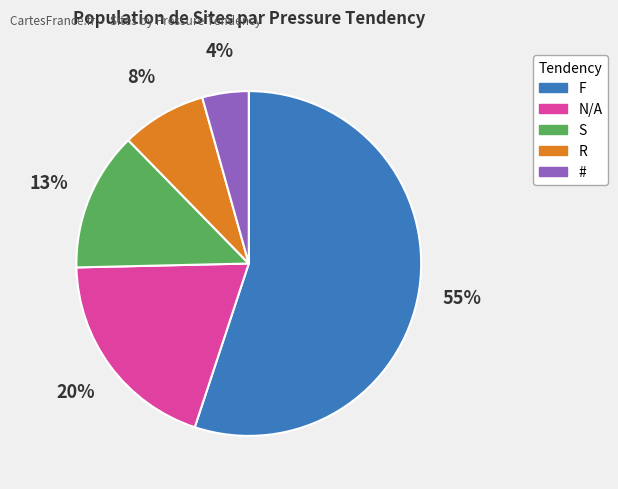

Does F represent more than half of the total?

Yes